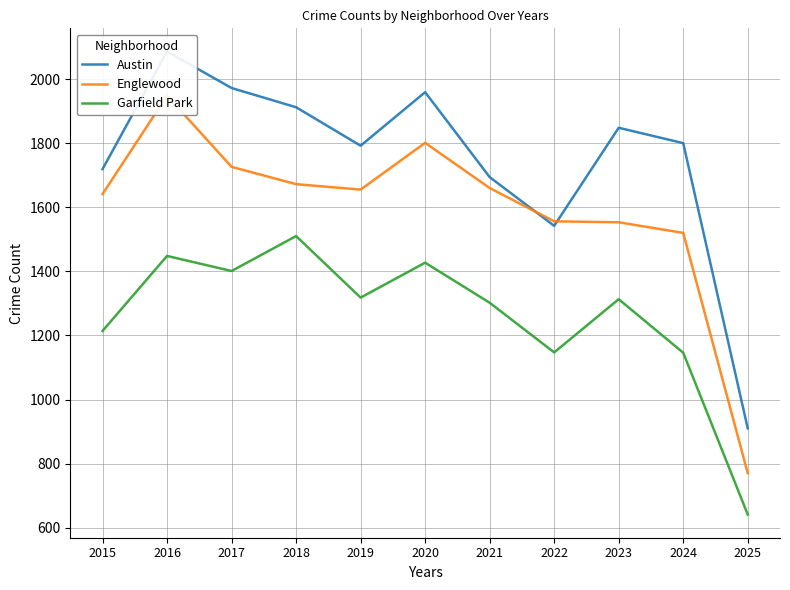

Is the value of Englewood at 2023 greater than the value of Austin at 2022?

Yes